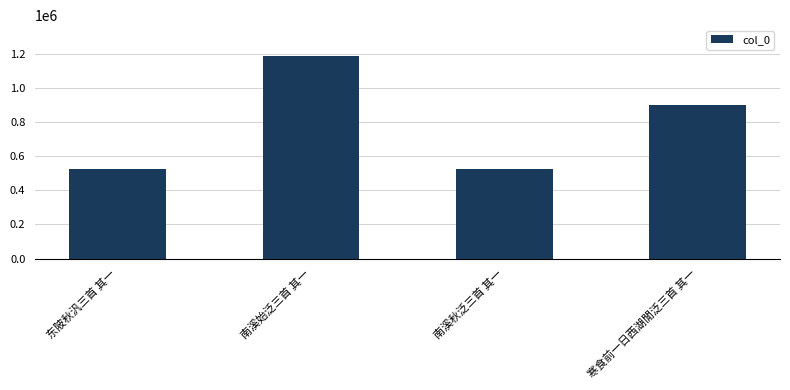

The chart shows a value of 902744 at 寒食前一日西湖閒泛三首 其一. True or false?

True